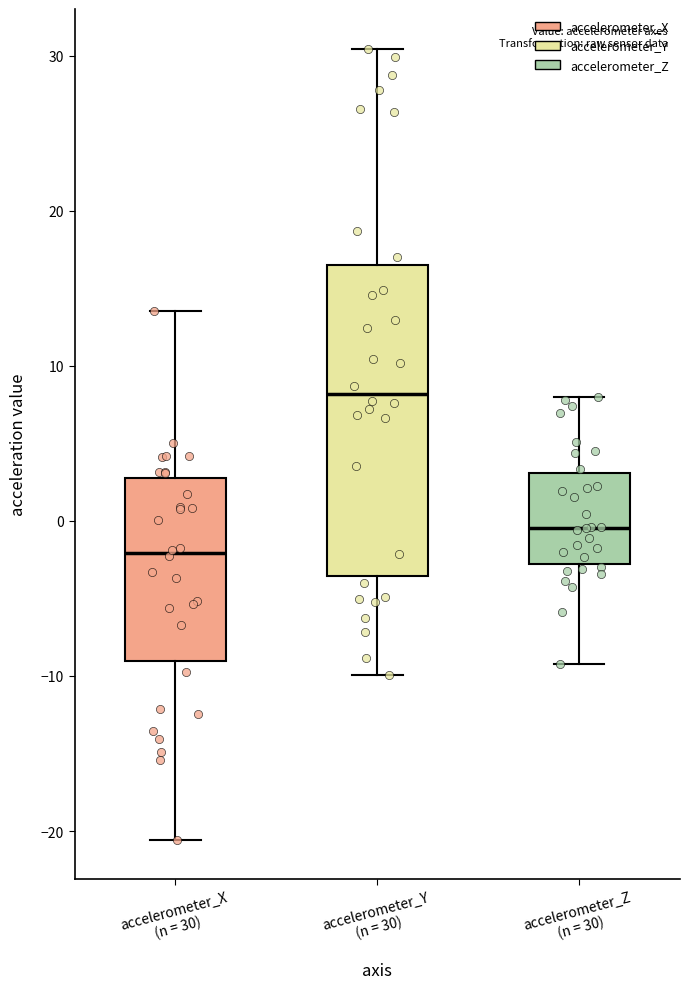

Reading left to right, transcribe this box plot: for each box, give where its median line is, the range the box spans, and where its two whiskers end, as read against the y-axis. The values are not printed on the chart, so give them approximately, as read against the axis.

accelerometer_X (n = 30): median -2, box -9 to 3, whiskers -21 to 14
accelerometer_Y (n = 30): median 8, box -4 to 16, whiskers -10 to 30
accelerometer_Z (n = 30): median 0, box -3 to 3, whiskers -9 to 8